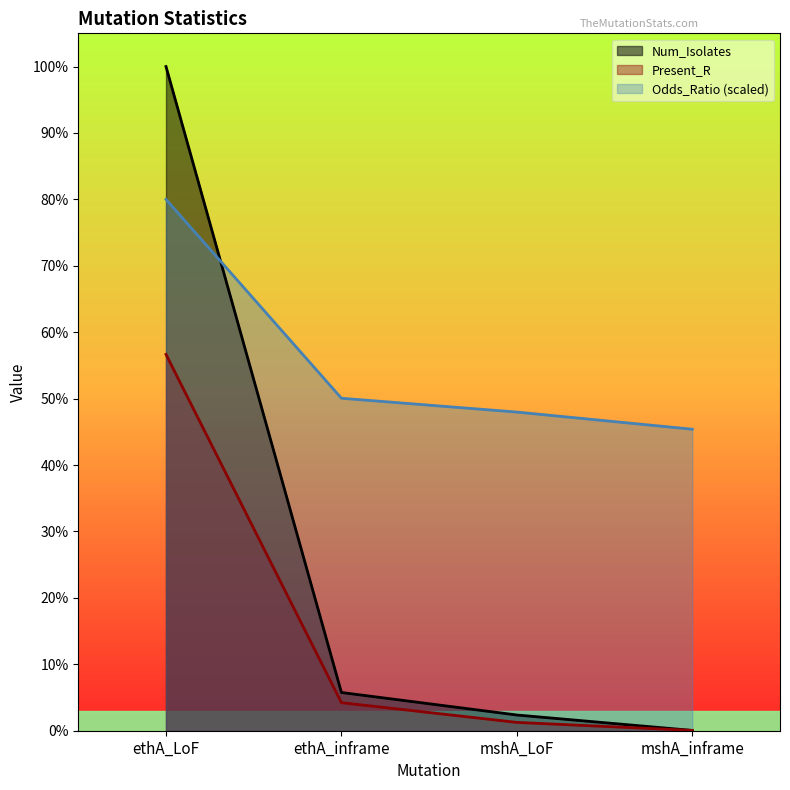

True or false: Num_Isolates has more than 0 interior local peaks.

False